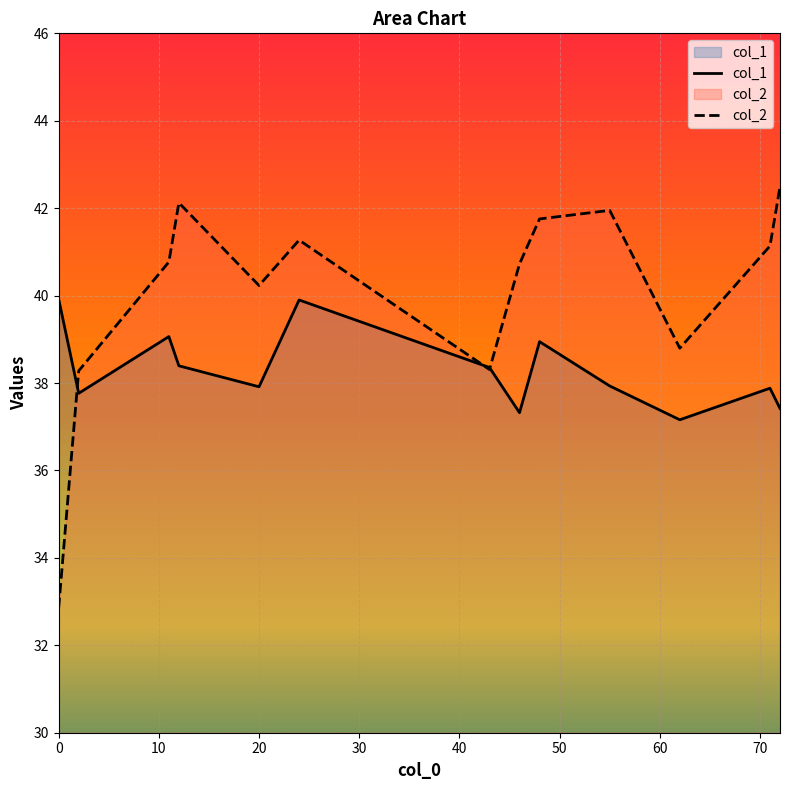

Which series has the widest spread of values?

col_2